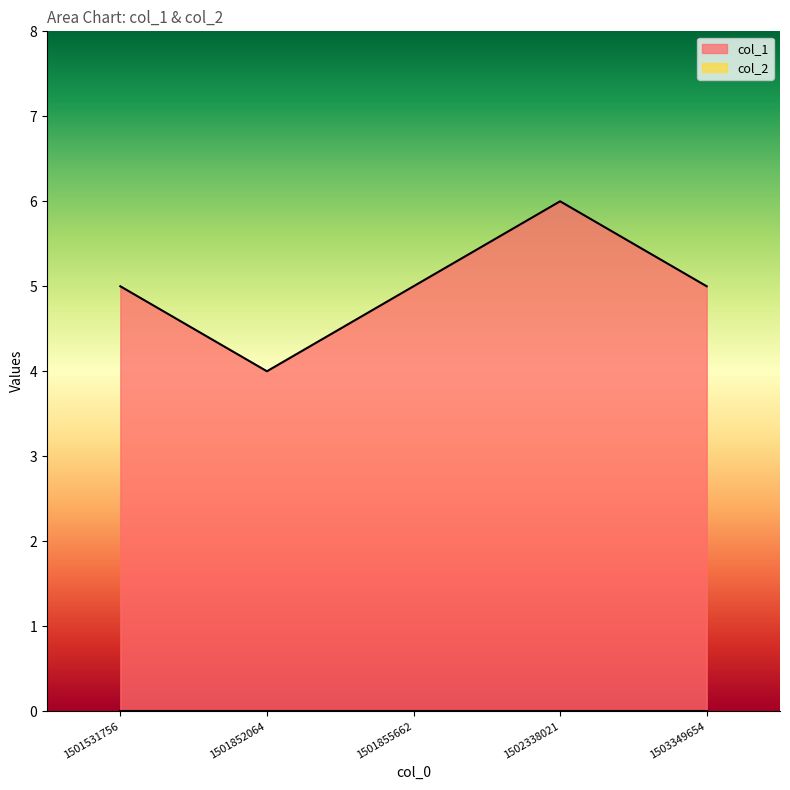

How many points are higher than both their immediate neighbors (excluding endpoints)?

1